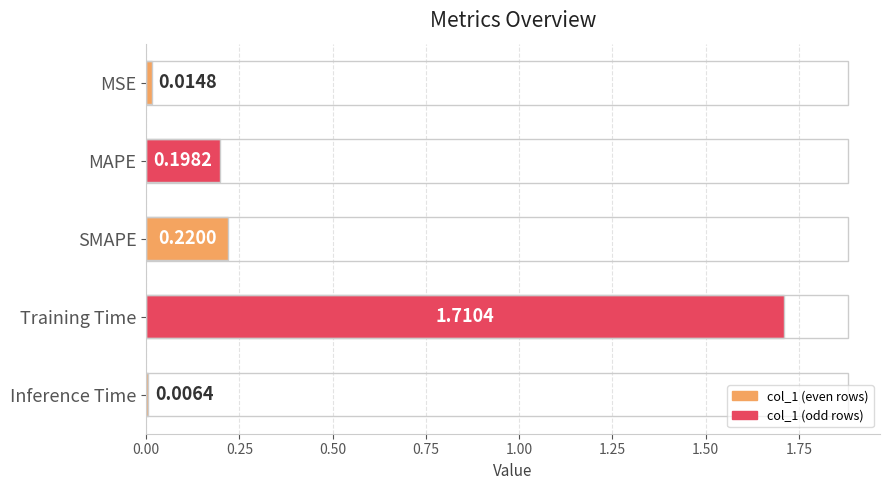

Count the number of data series in this chart.

1